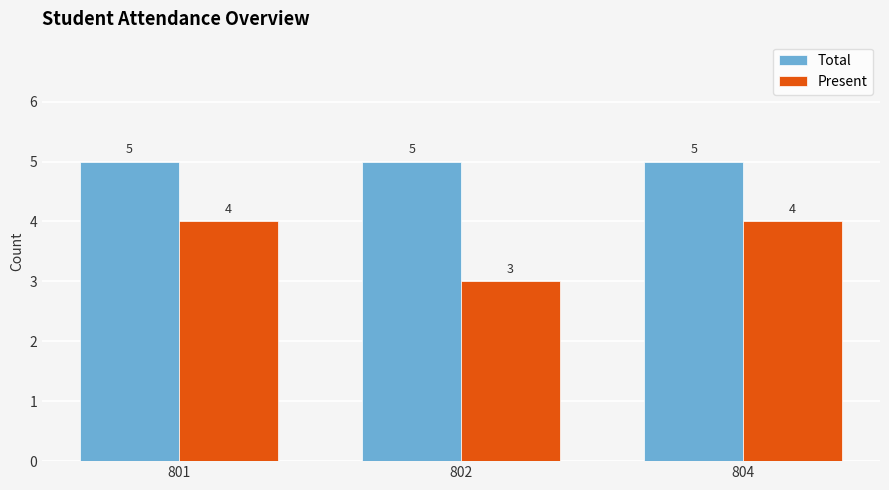

The Total series shows 5 at 802. True or false?

True